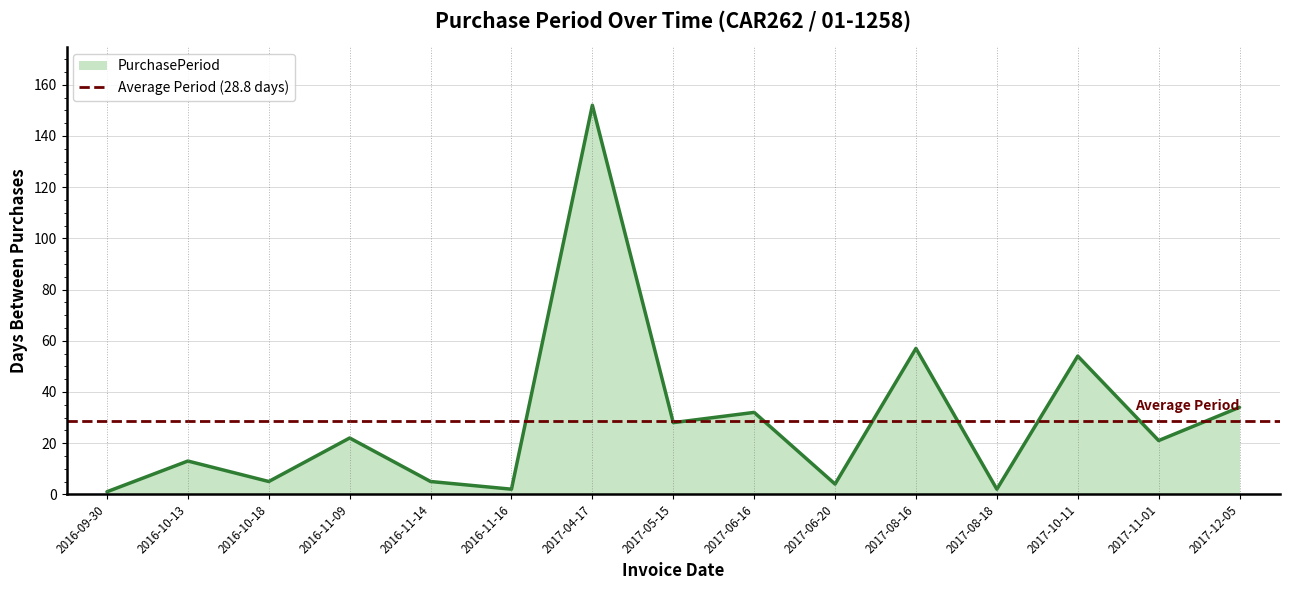

List the labels in order of value, smallest first.

2016-09-30, 2016-11-16, 2017-08-18, 2017-06-20, 2016-10-18, 2016-11-14, 2016-10-13, 2017-11-01, 2016-11-09, 2017-05-15, 2017-06-16, 2017-12-05, 2017-10-11, 2017-08-16, 2017-04-17